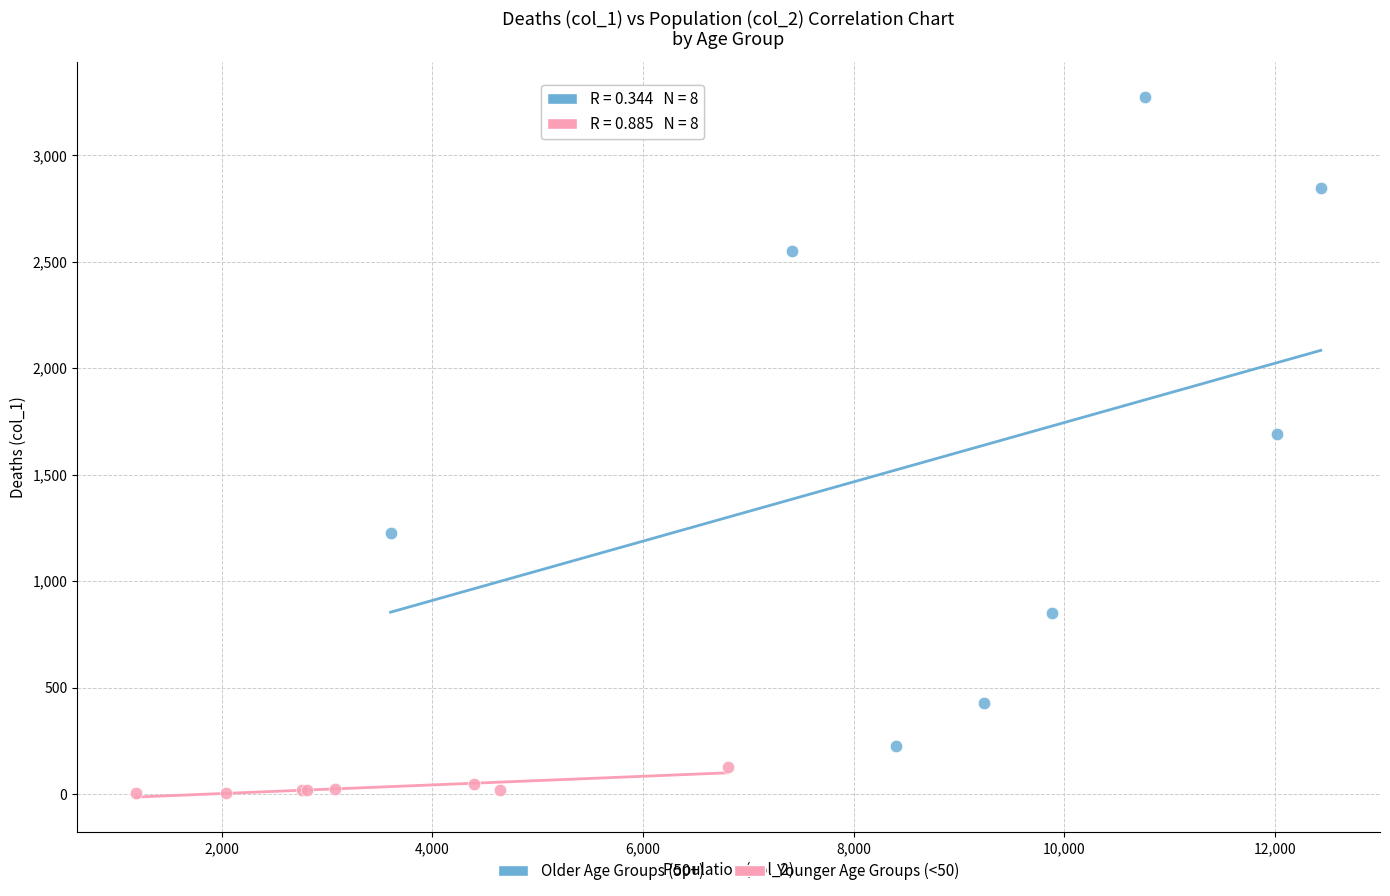

Which series contains the highest Y value?

Older Age Groups (50+)